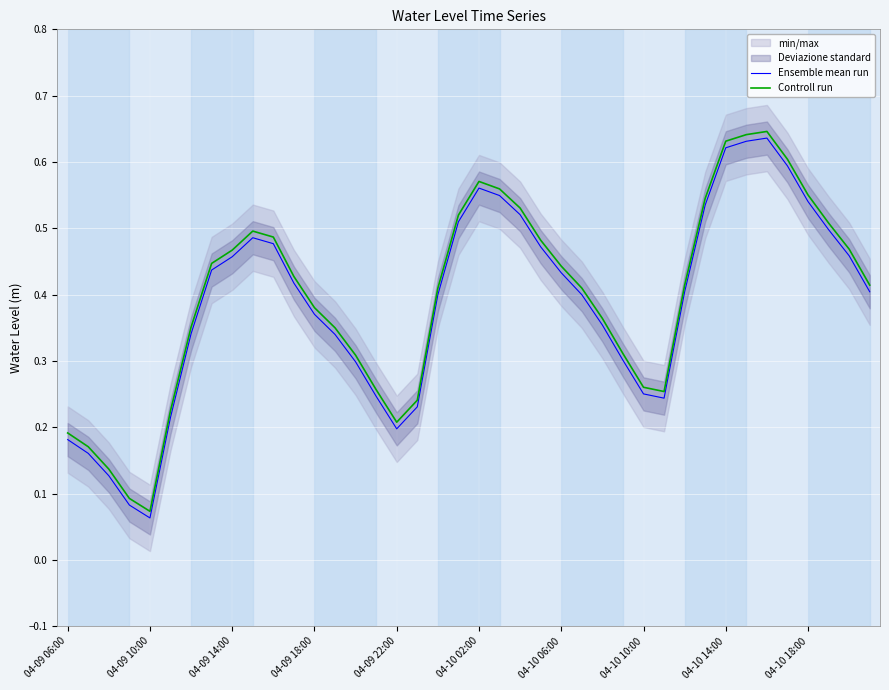

The value of Controll run at 04-09 14:00 is 0.6. True or false?

False